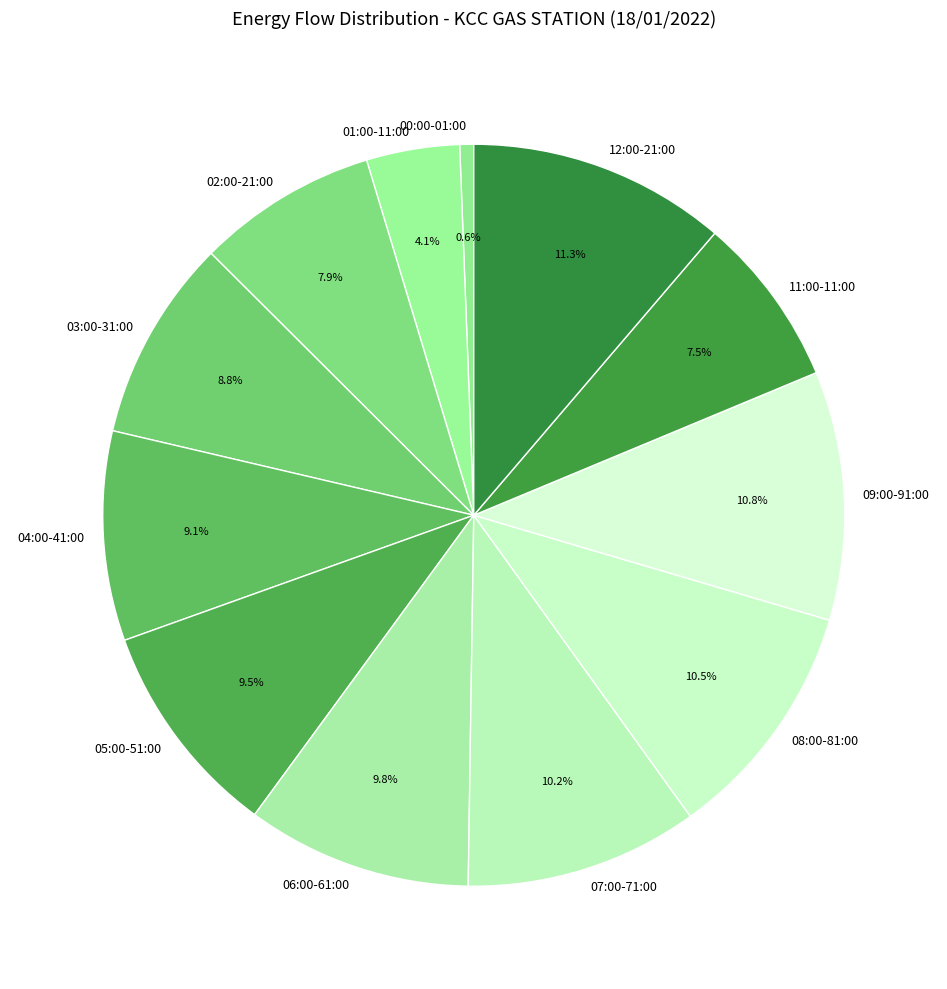

Does any single category account for the majority?

No